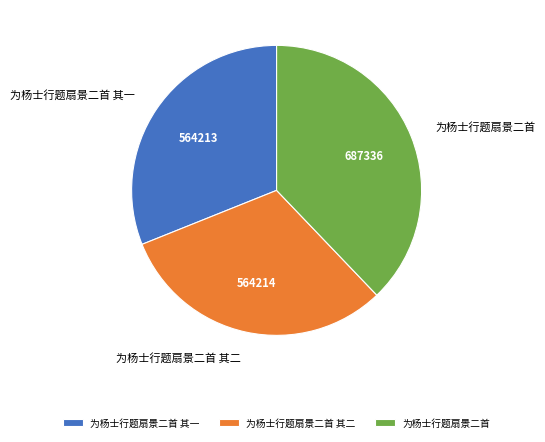

Between 为杨士行题扇景二首 其二 and 为杨士行题扇景二首, which is larger?

为杨士行题扇景二首